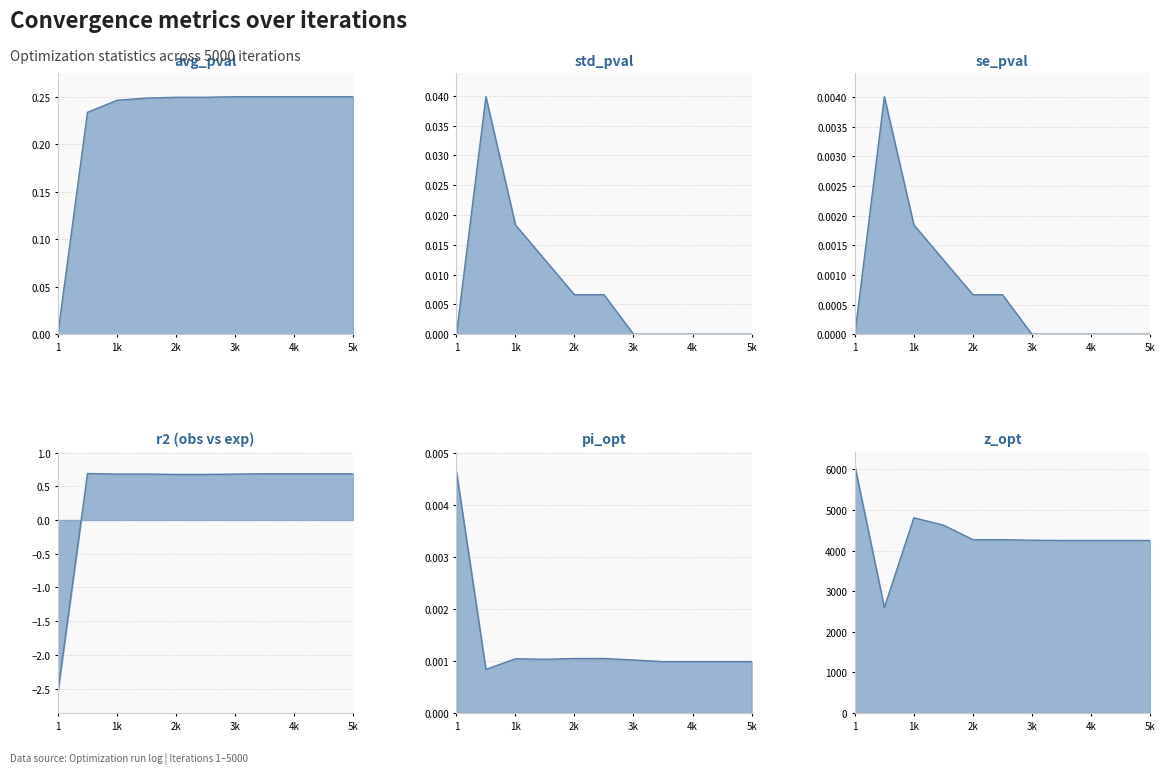

Is the value of r2 (obs vs exp) at 3k greater than the value of std_pval at 3k?

Yes